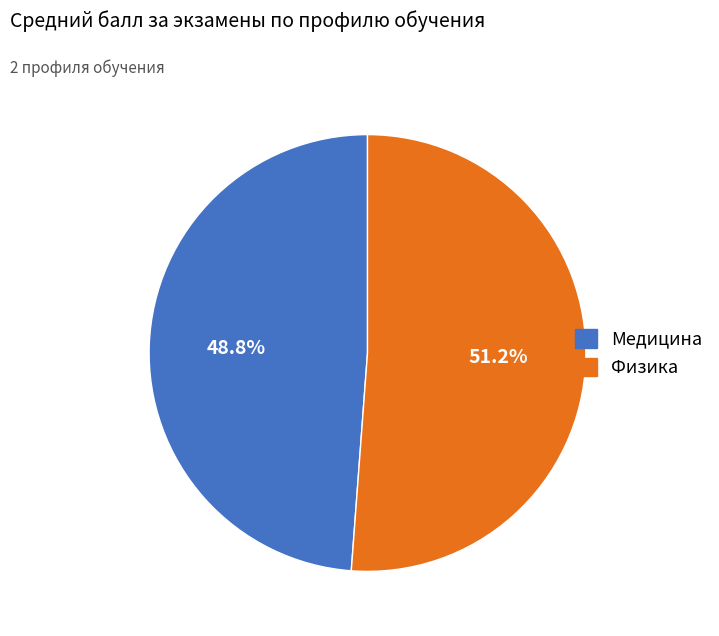

How many slices are in this pie chart?

2